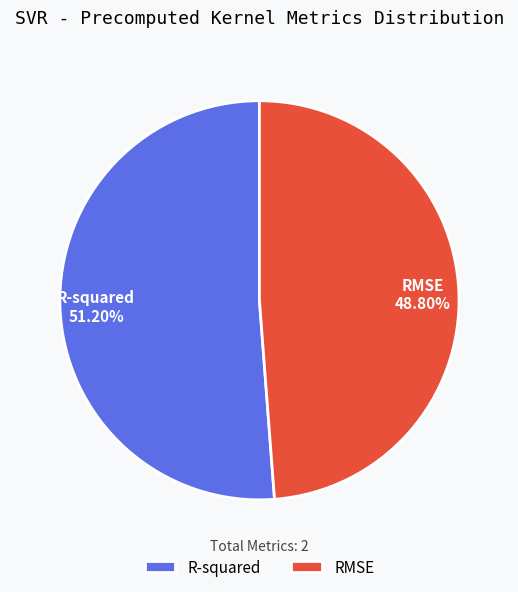

What percentage is the R-squared slice, to the nearest percent?

51%